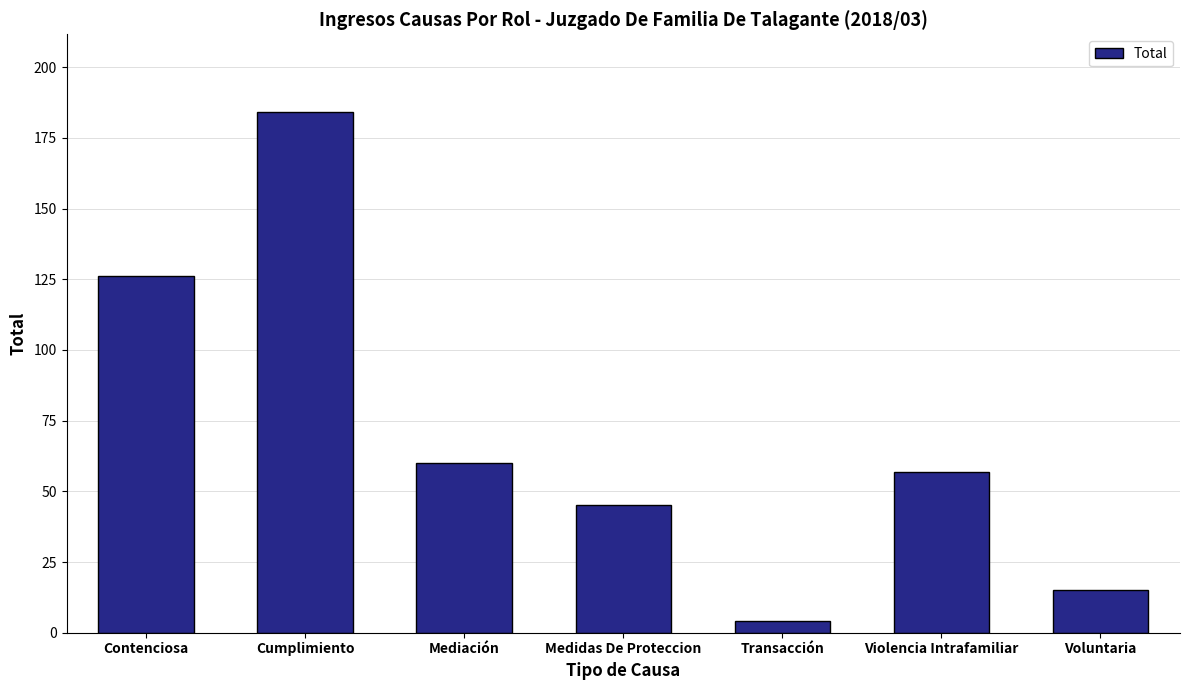

The value at Transacción is 4. True or false?

True